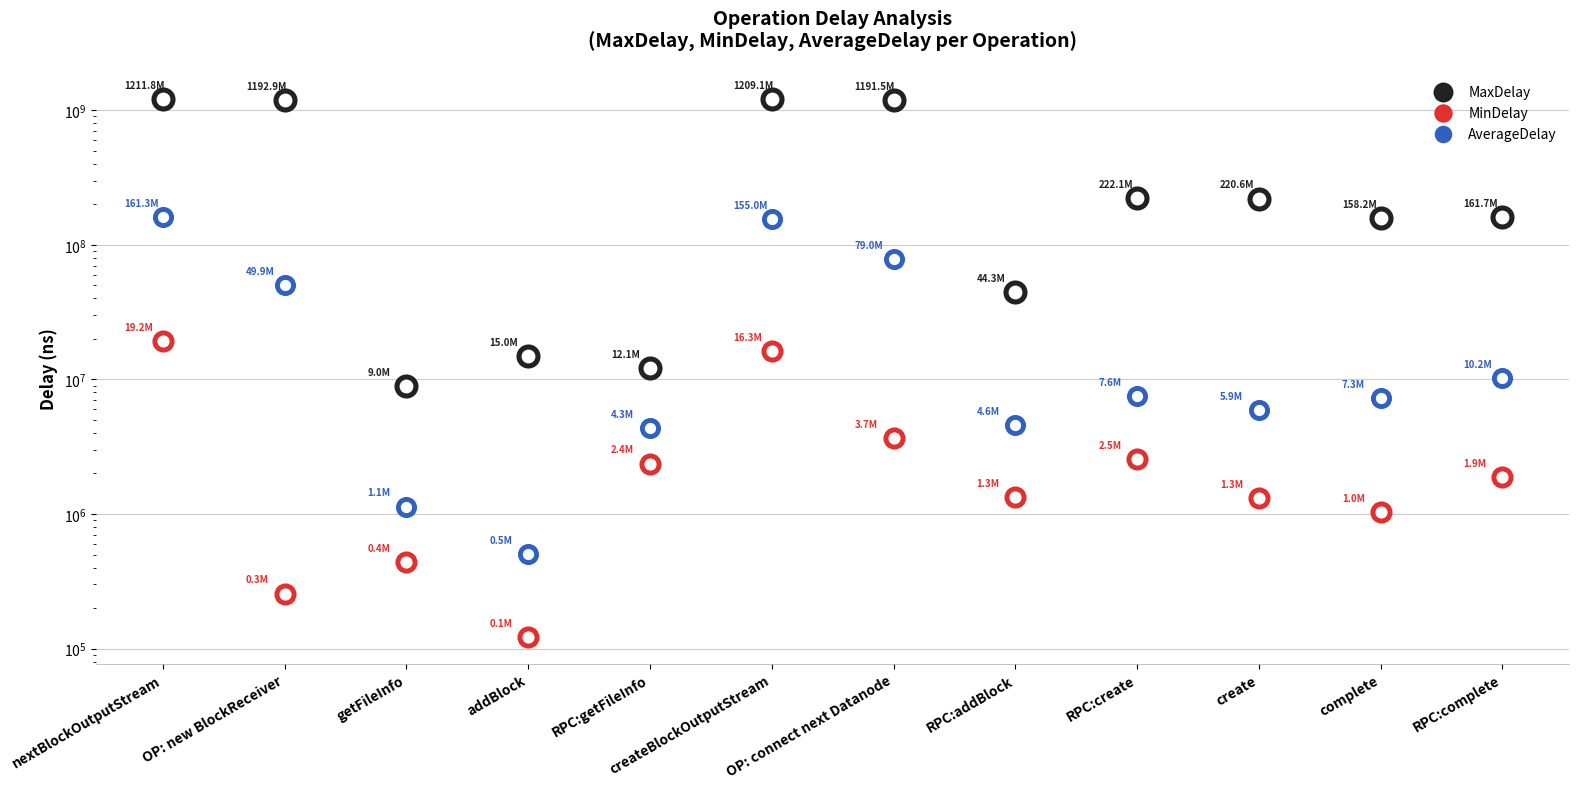

Which series contains the lowest Y value?

MinDelay